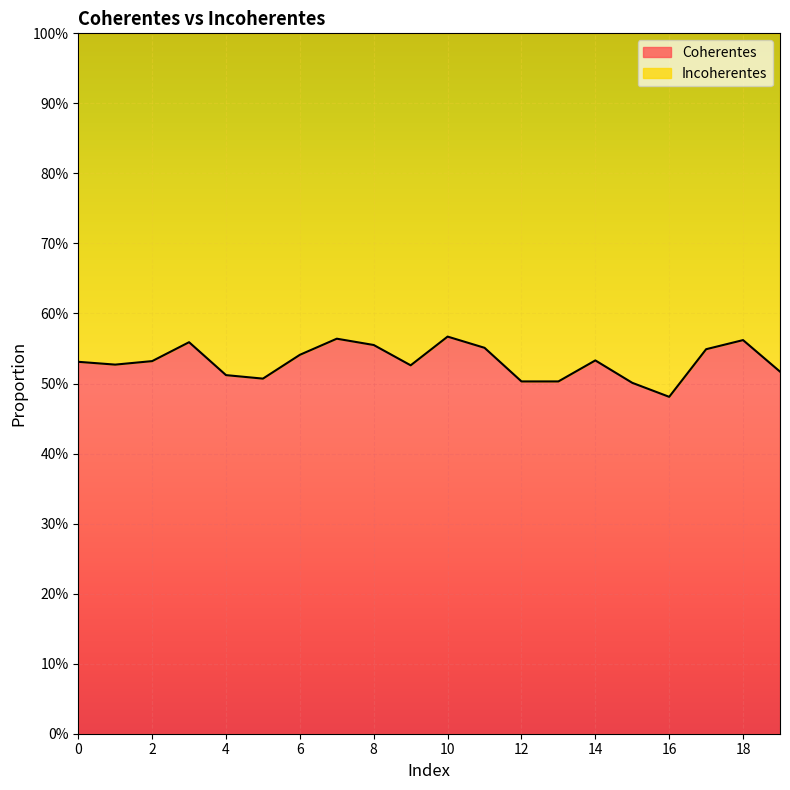

Reading right to left, list all the values displayed in this chart.

0.5	0.6	0.5	0.5	0.5	0.5	0.5	0.5	0.6	0.6	0.5	0.6	0.6	0.5	0.5	0.5	0.6	0.5	0.5	0.5